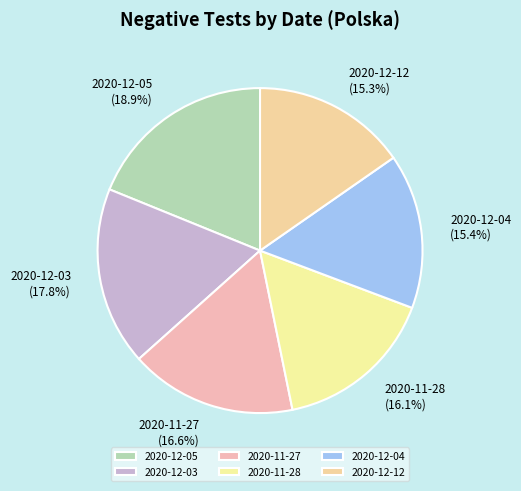

Between 2020-11-28 and 2020-12-04, which is larger?

2020-11-28